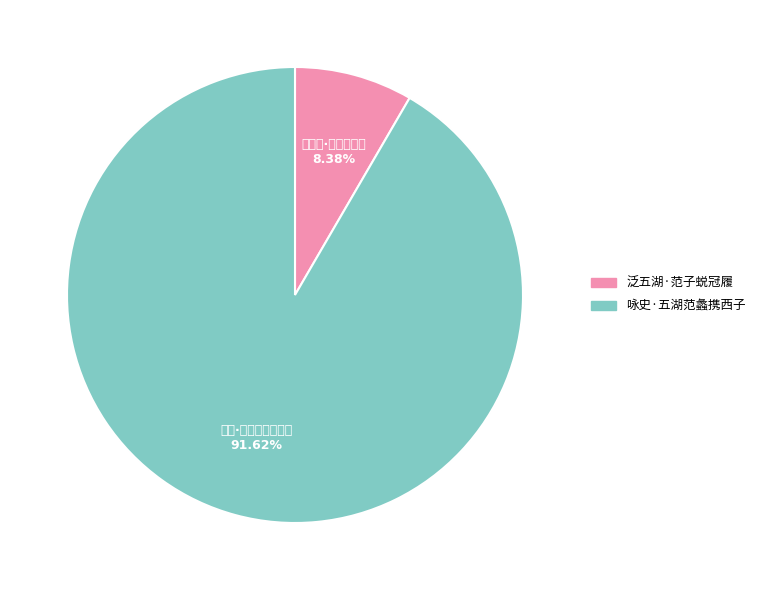

Approximately how many times larger is the value at 咏史·五湖范蠡携西子 compared to 泛五湖·范子蜕冠履?

10.9